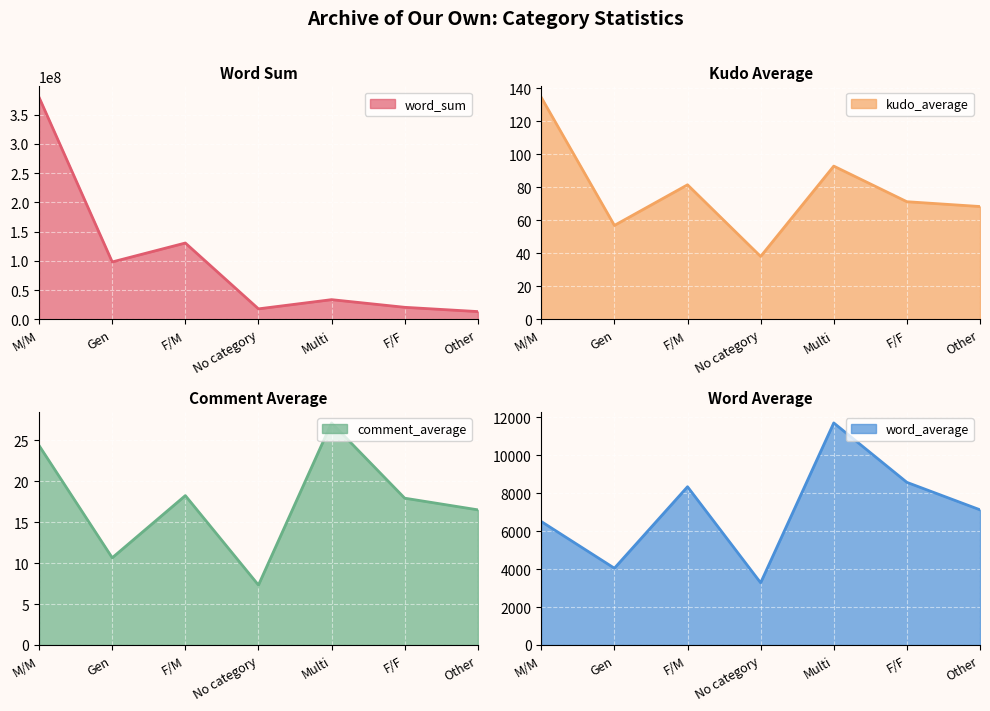

Between Multi and No category, which is larger?

Multi